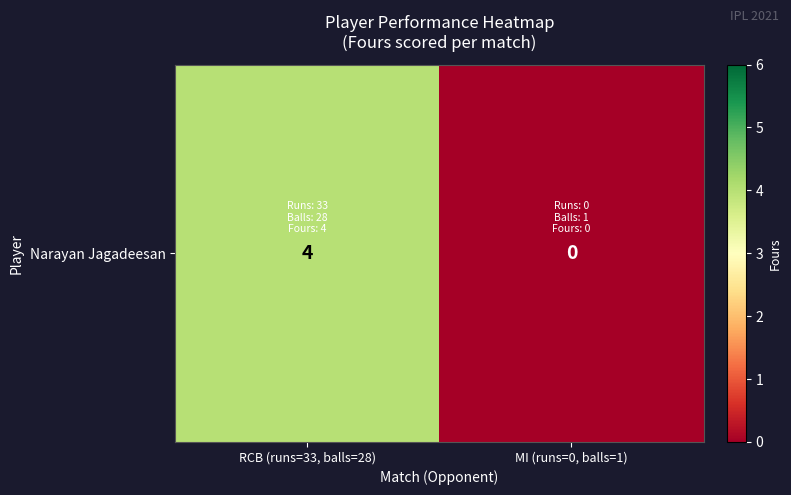

What is the difference between the values at MI (runs=0, balls=1) and RCB (runs=33, balls=28)?

4